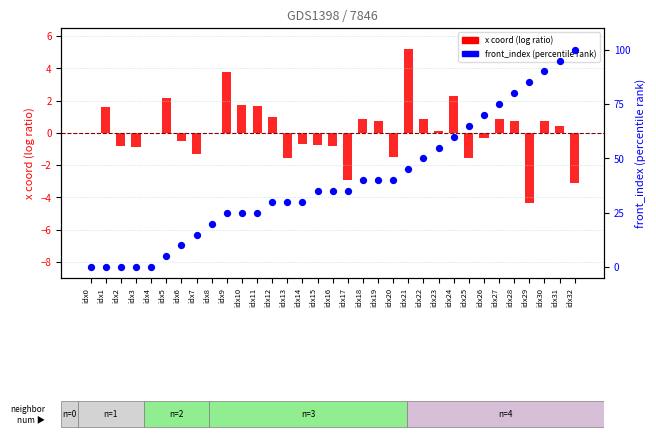

Is the value of front_index (percentile rank) at idx29 greater than the value of x coord (log ratio) at idx30?

Yes